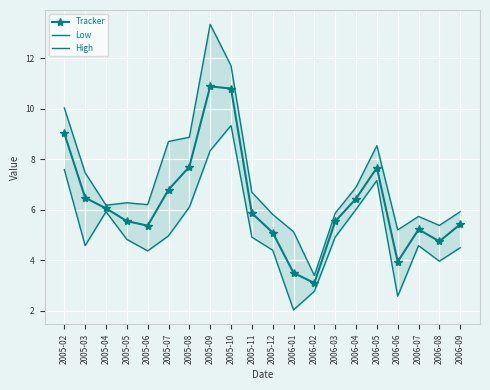

True or false: Low and Tracker cross at least once.

False